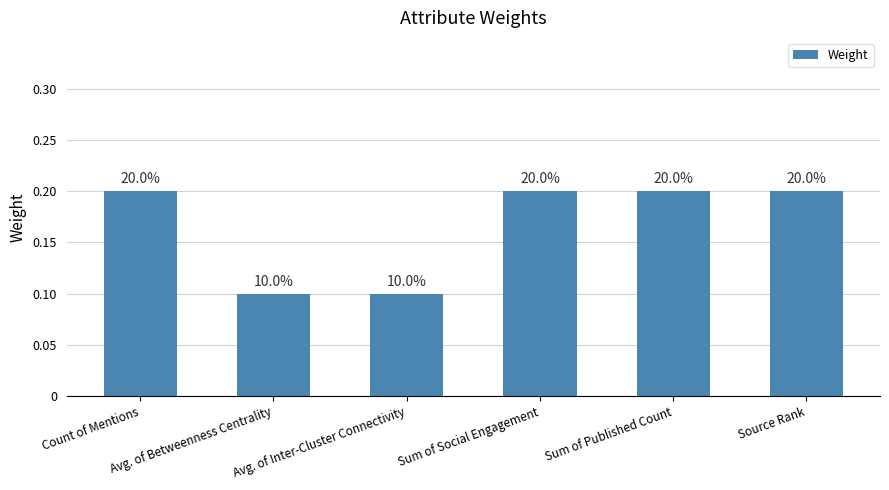

Does the chart contain any negative values?

No